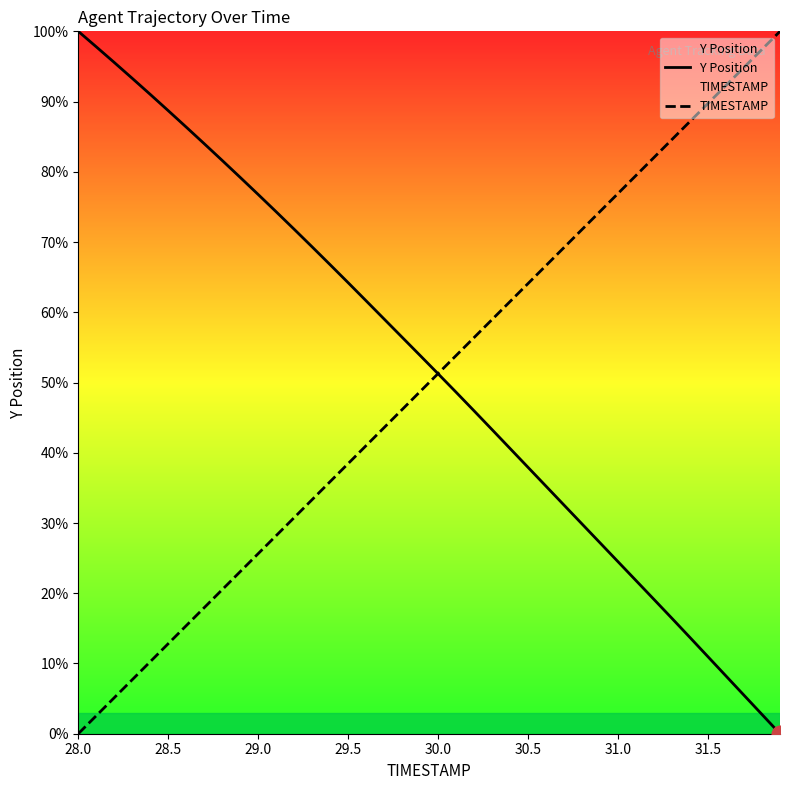

The value of TIMESTAMP at 29.5 is 18.5. True or false?

False